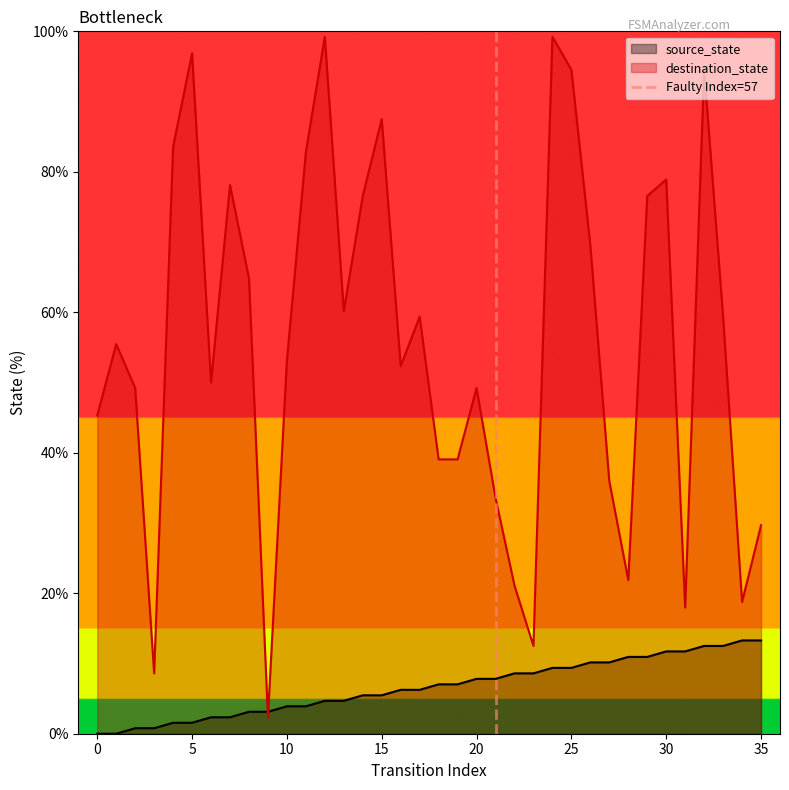

What is the maximum value for source_state?

13.3